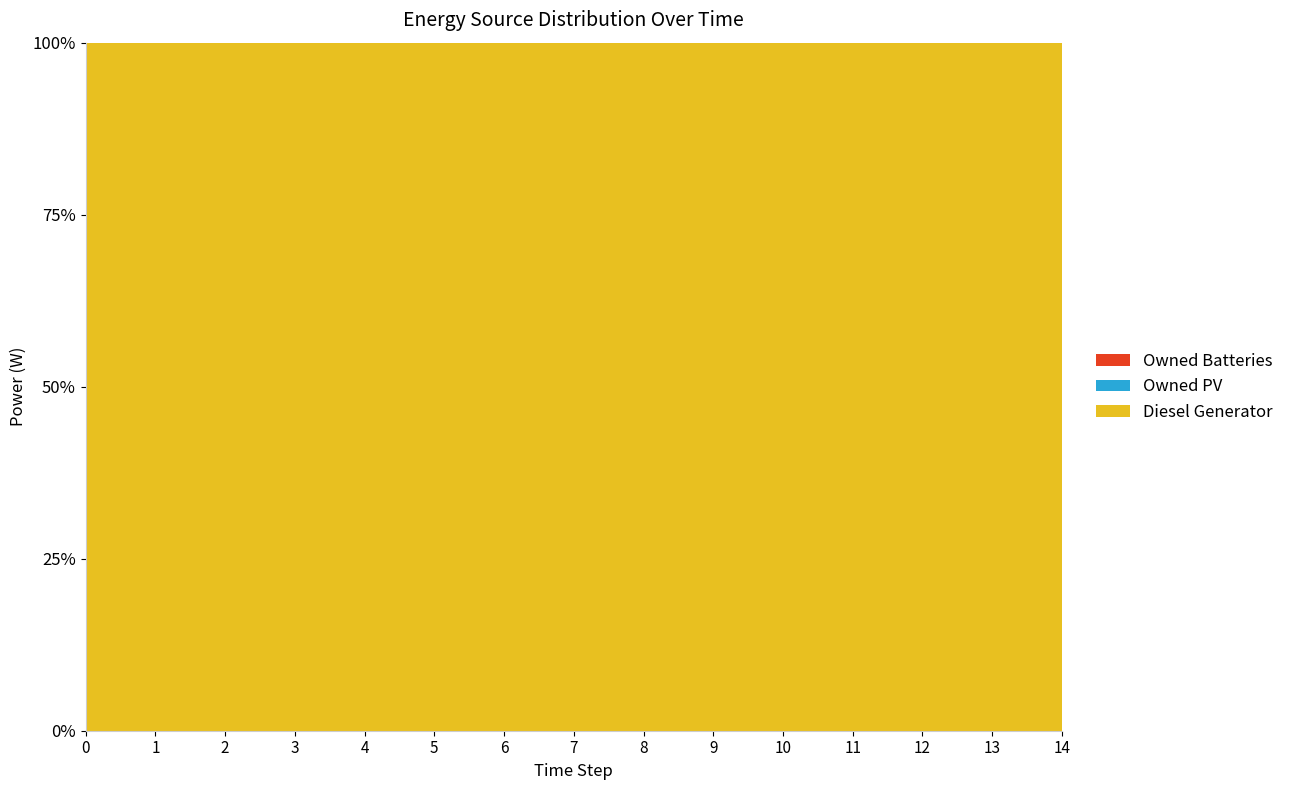

Reading left to right, extract all data points from this chart.

Diesel Generator: 415	415	415	405	420	433	433	433	404	436	482	482	482	400	354
Owned PV: 0	0	0	0	0	0	0	0	0	0	0	0	0	0	0
Owned Batteries: 0	0	0	0	0	0	0	0	0	0	0	0	0	0	0